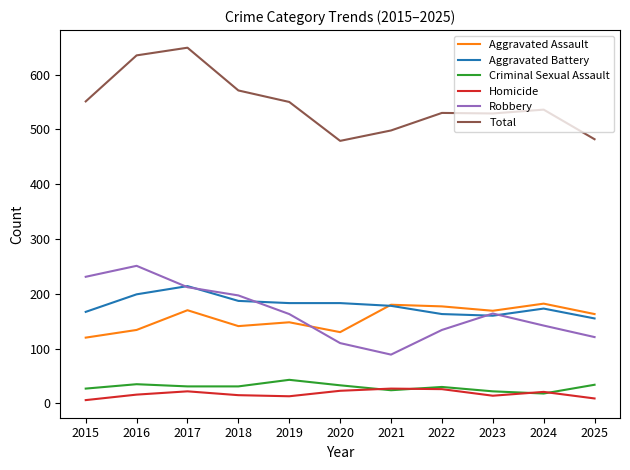

True or false: Criminal Sexual Assault and Total intersect in this chart.

False